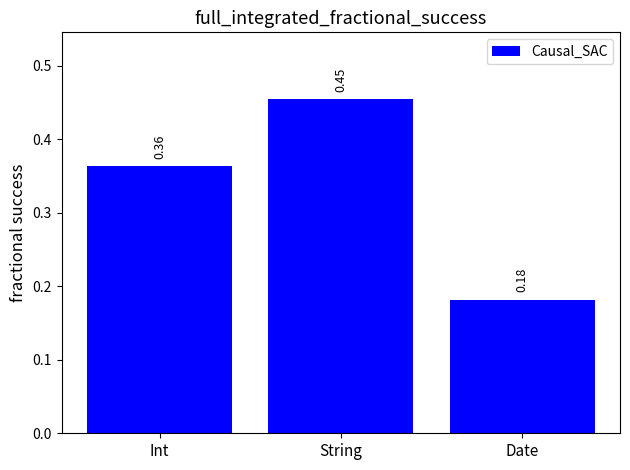

Which label corresponds to the smallest value in the chart?

Date